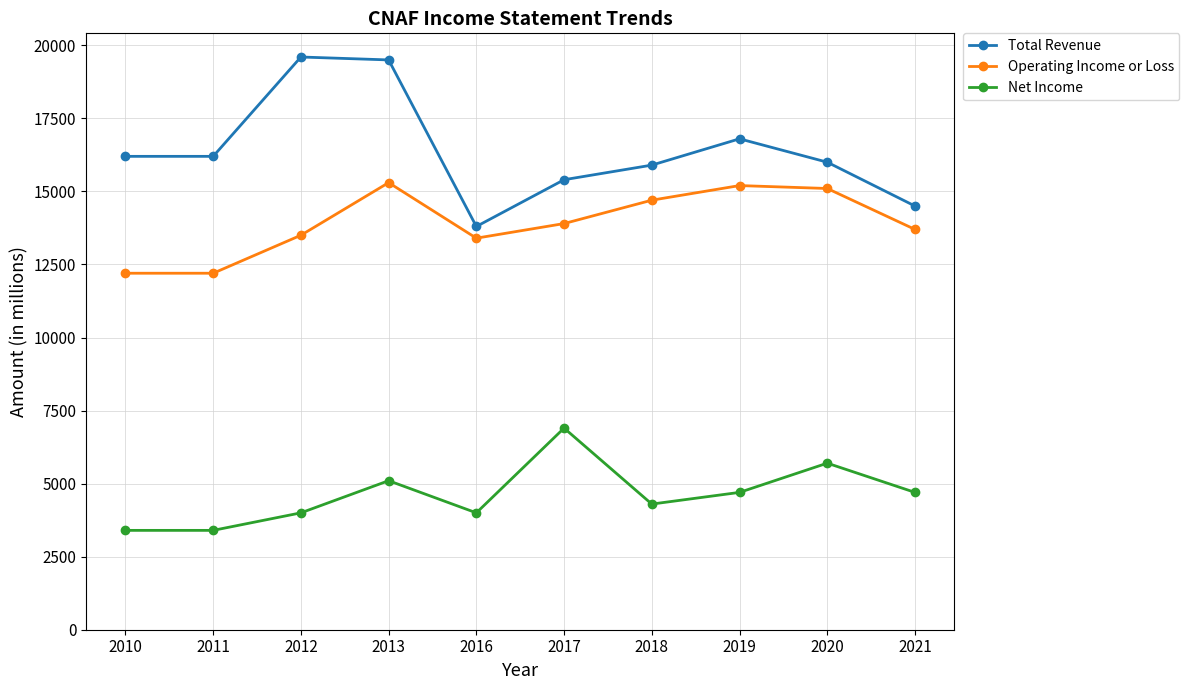

How many lines are shown in the chart?

3